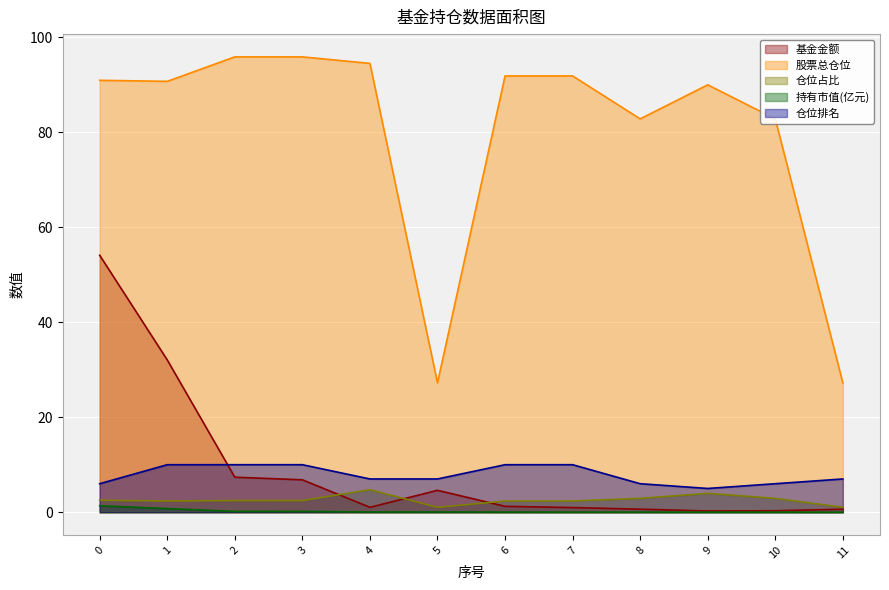

True or false: 持有市值(亿元) has more than 2 interior local peaks.

False